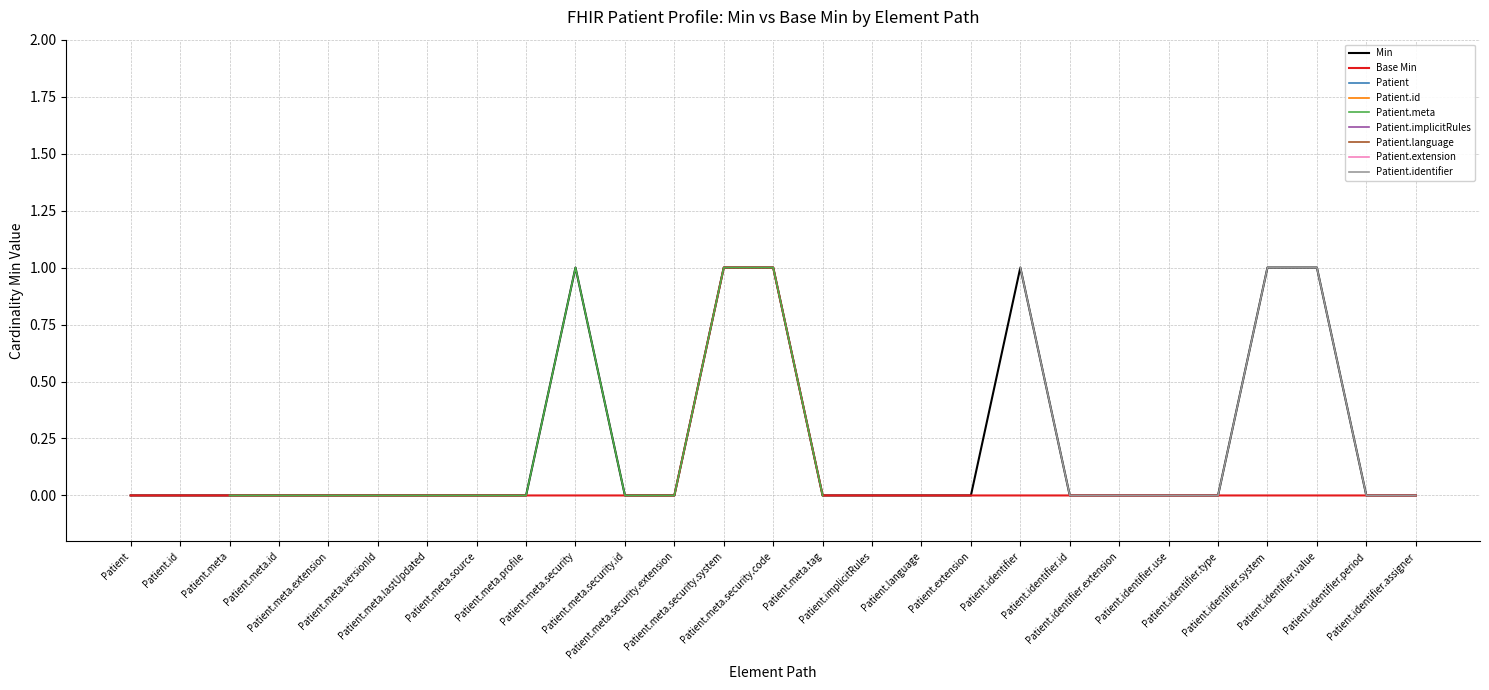

True or false: Patient and Patient.meta.security intersect in this chart.

False